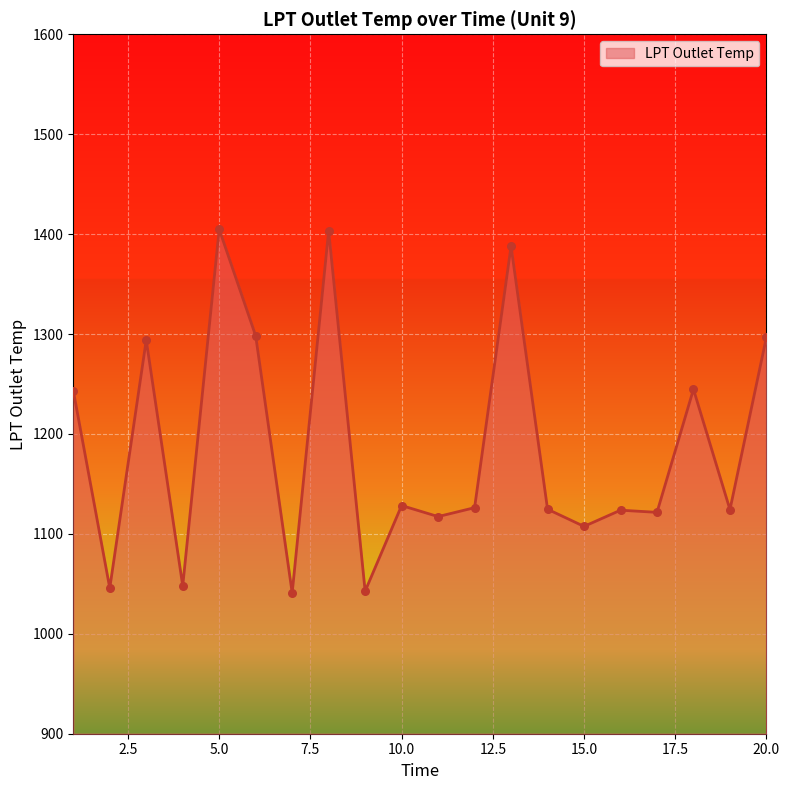

What is the difference between the maximum and minimum values?

363.9